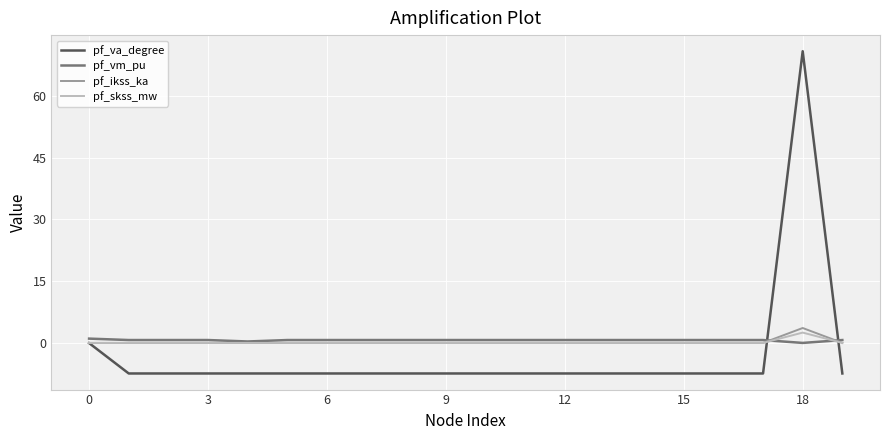

What is the minimum value shown in the chart?

-7.4